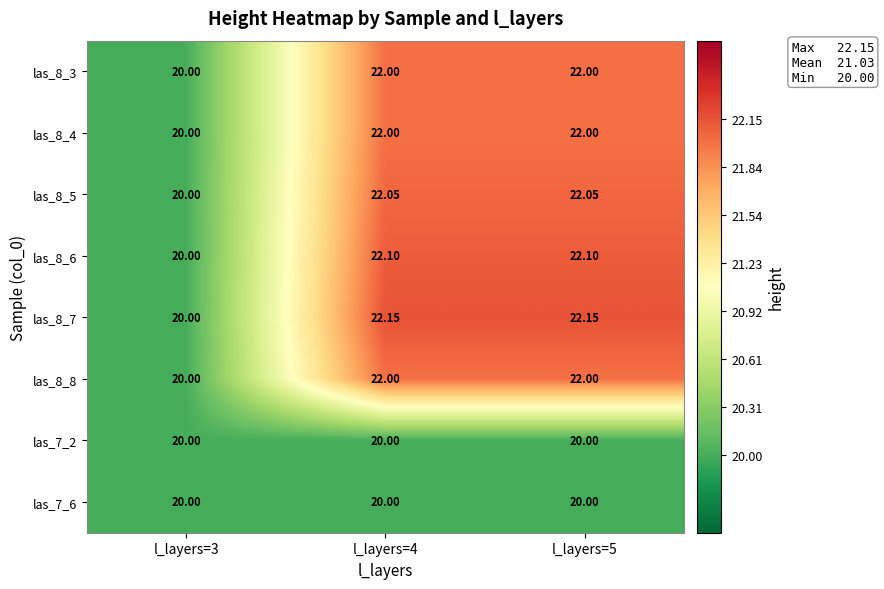

What is the total value across all series at l_layers=4?

172.3